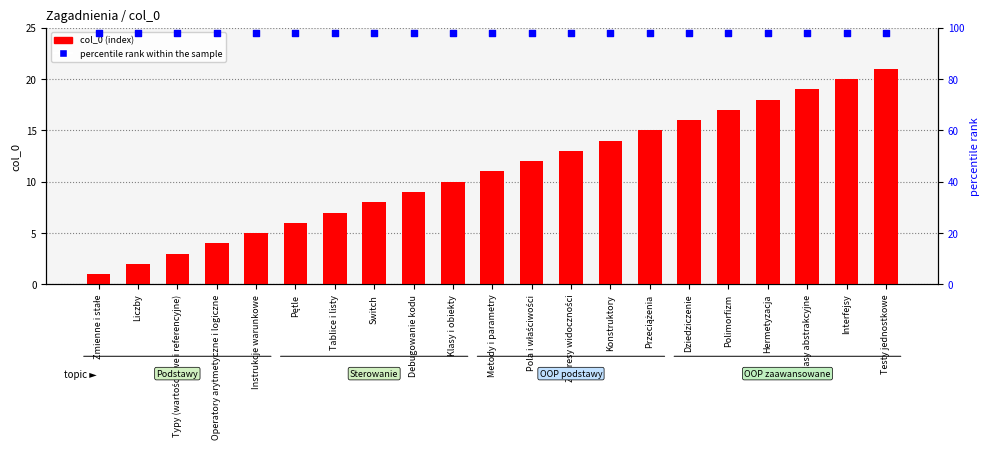

Which series reaches the maximum Y coordinate?

percentile rank within the sample